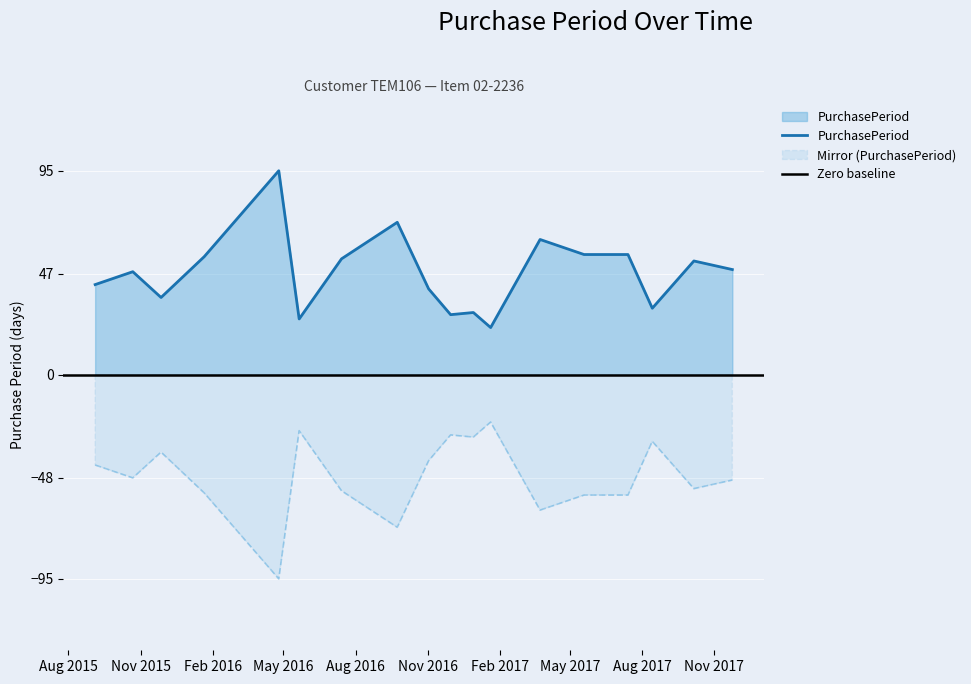

Rank the categories by value from lowest to highest.

2017-01-20, 2016-05-21, 2016-11-30, 2016-12-29, 2017-08-14, 2015-11-27, 2016-11-02, 2015-09-04, 2015-10-22, 2017-11-24, 2017-10-06, 2016-07-14, 2016-01-21, 2017-05-19, 2017-07-14, 2017-03-24, 2016-09-23, 2016-04-25